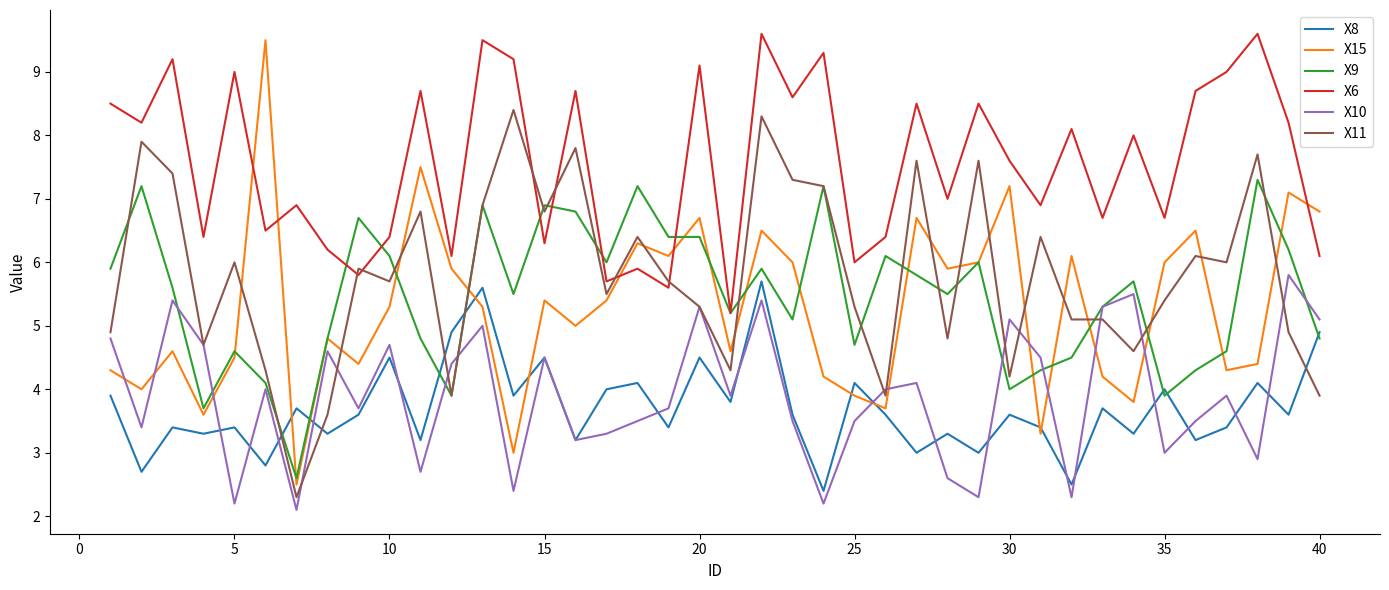

How many interior local valleys does the X6 series have?

15